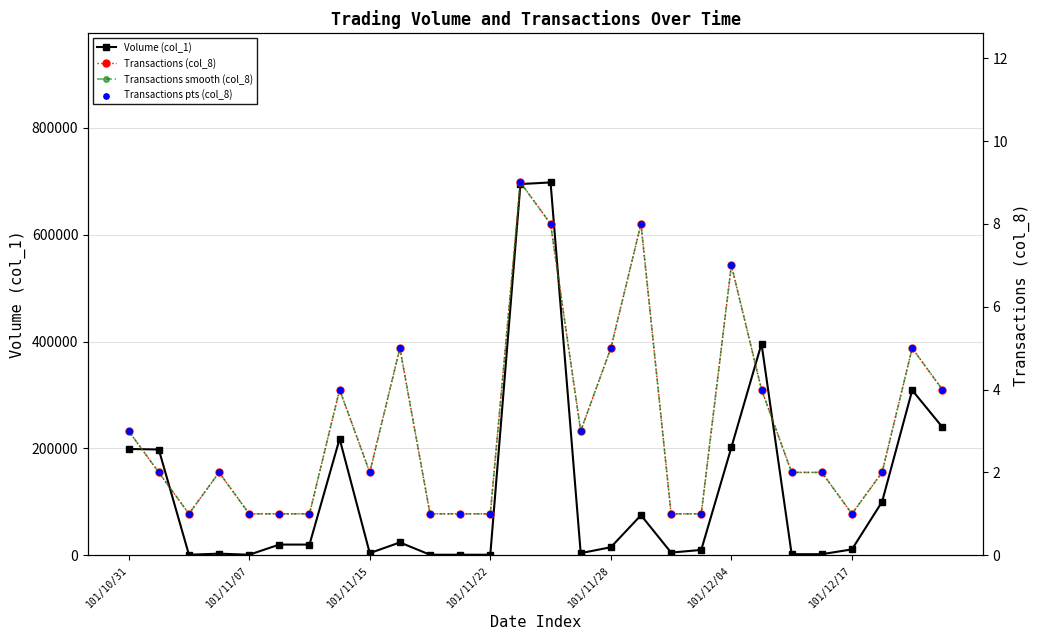

Which series contains the lowest Y value?

Transactions (col_8)